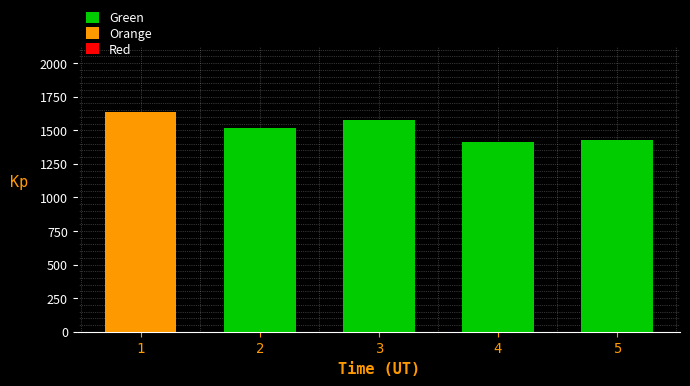

Reading left to right, extract all data points from this chart.

1636.5	1513.2	1573.4	1413.1	1429.7